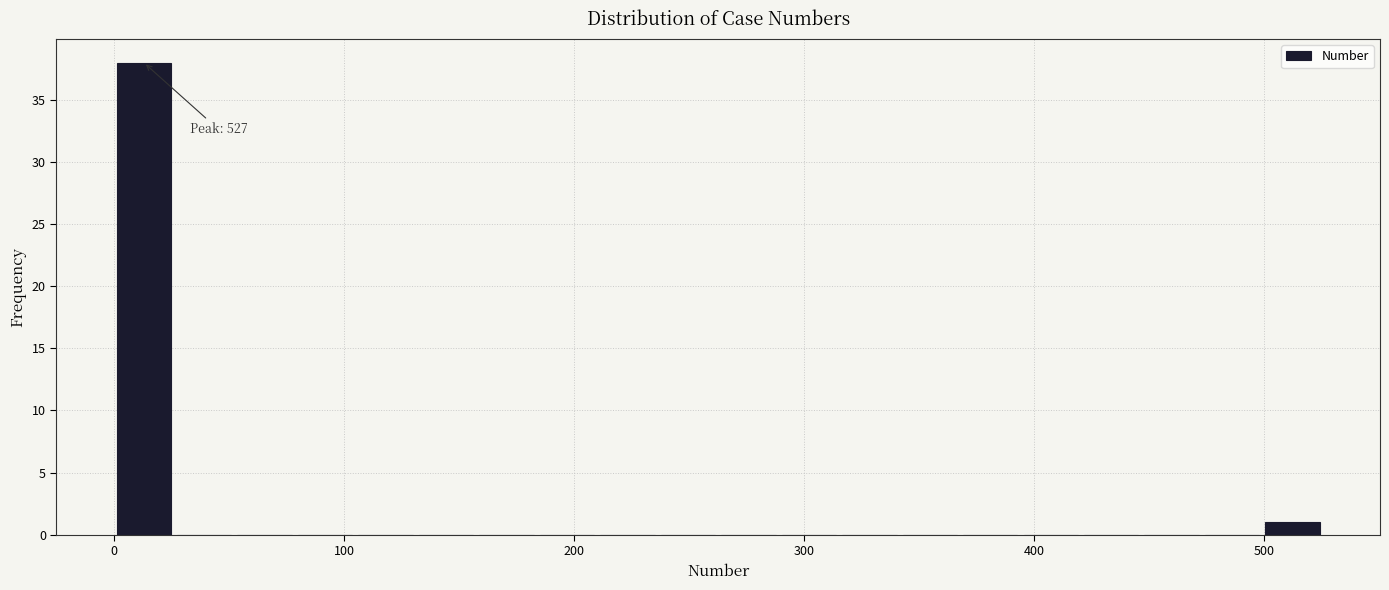

Around what value on the x-axis is the tallest bar? Give the approximate position of its centre, as read against the axis.

10